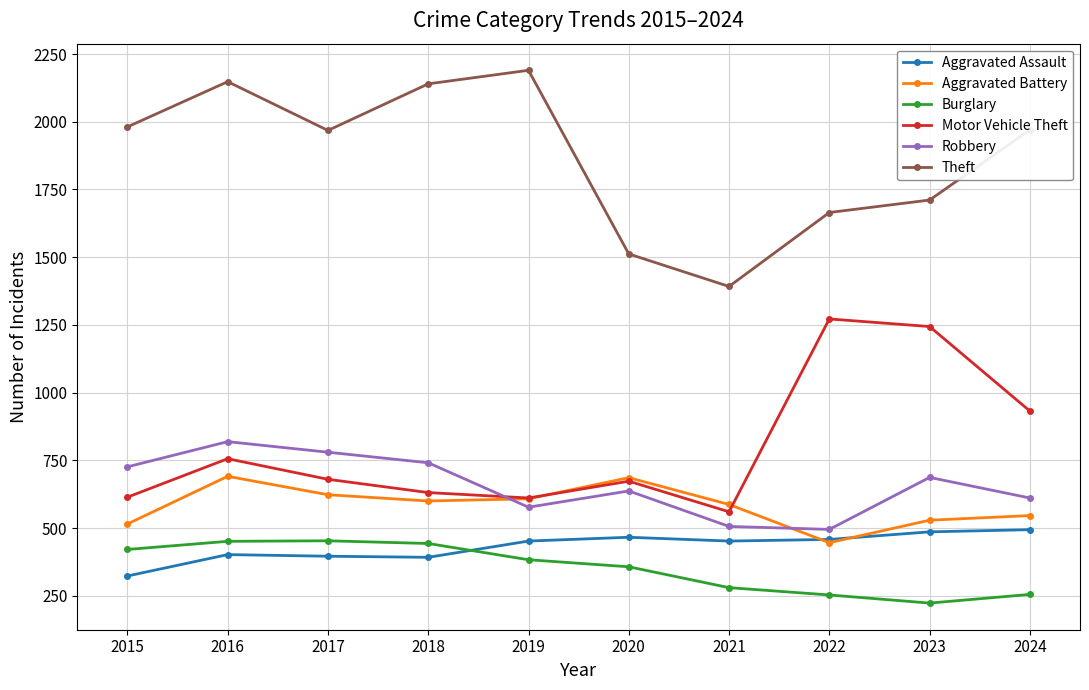

How many data points in Robbery are less than 687?

5